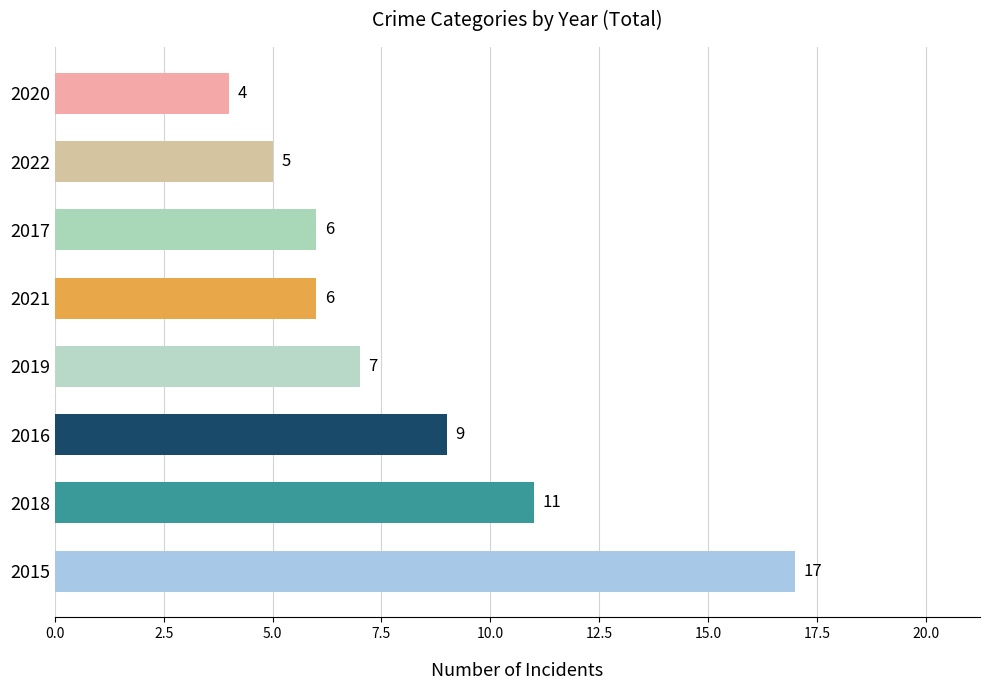

The chart shows a value of 11 at 2018. True or false?

True